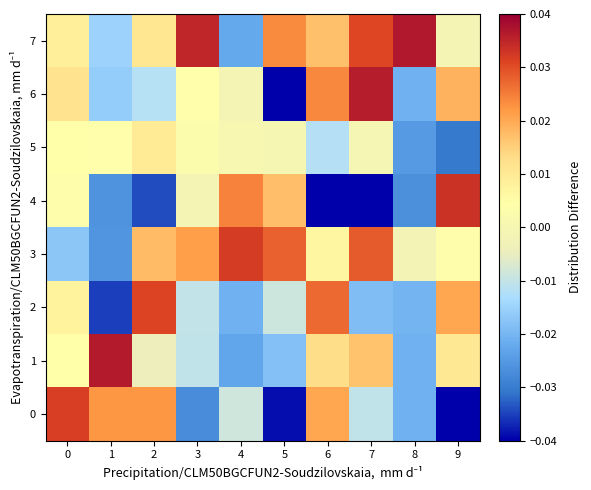

At which category does the chart reach its minimum across all series?

7